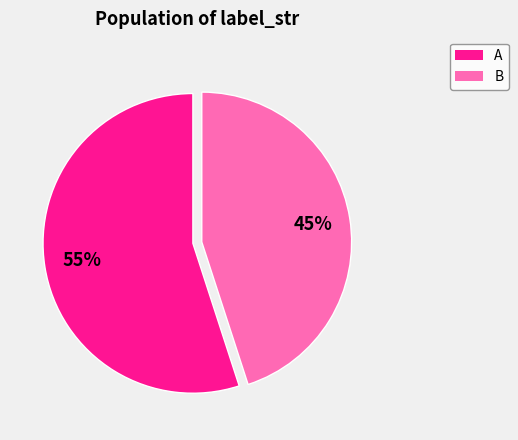

Count the number of slices in the pie.

2